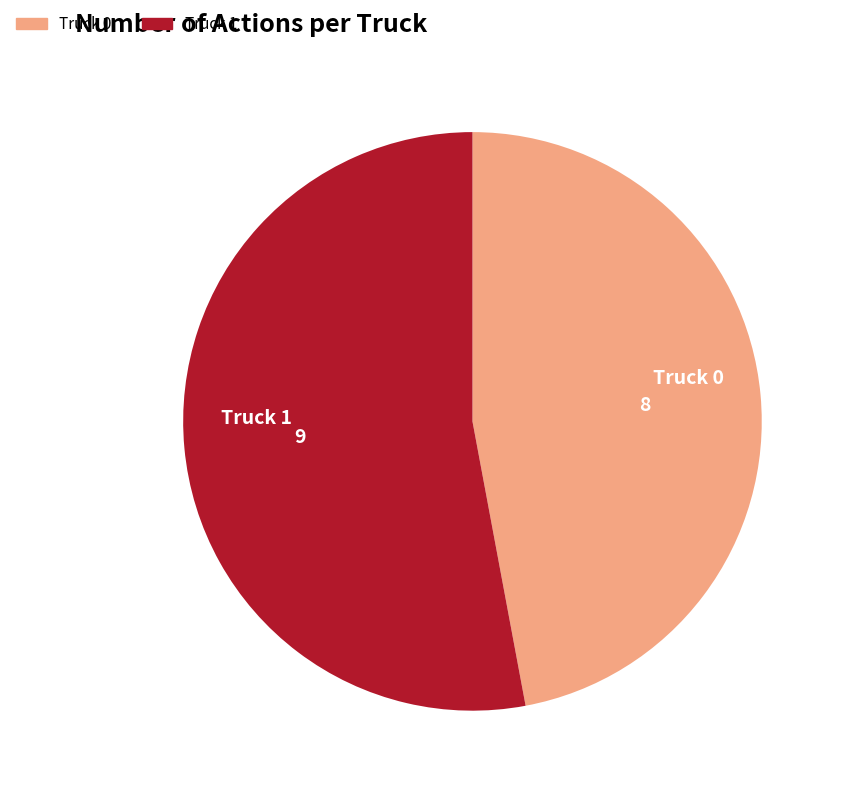

What is the largest slice in the pie chart?

Truck 1